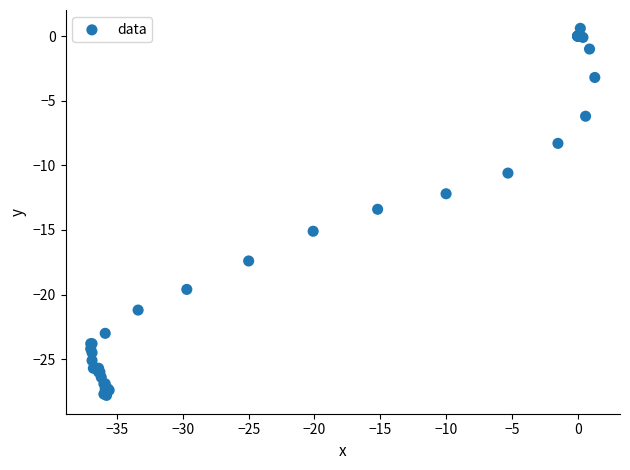

What Y value in the scatter plot is closest to -13?

-13.4